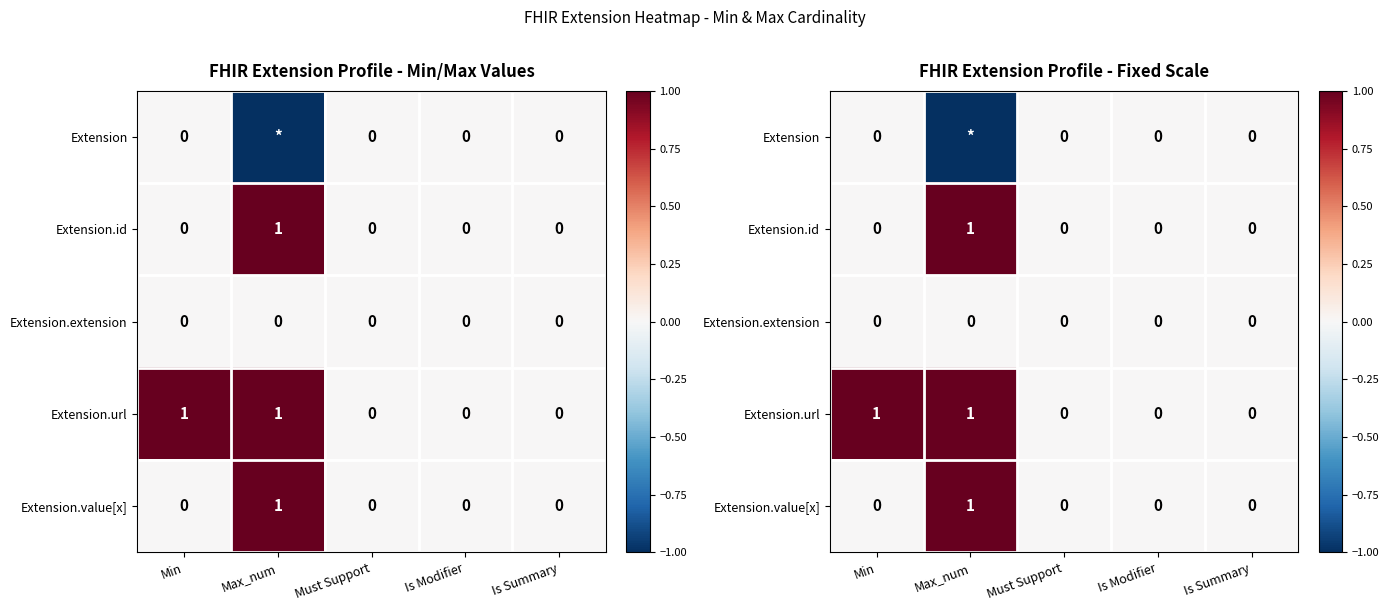

Which label corresponds to the smallest value in the chart?

Max_num